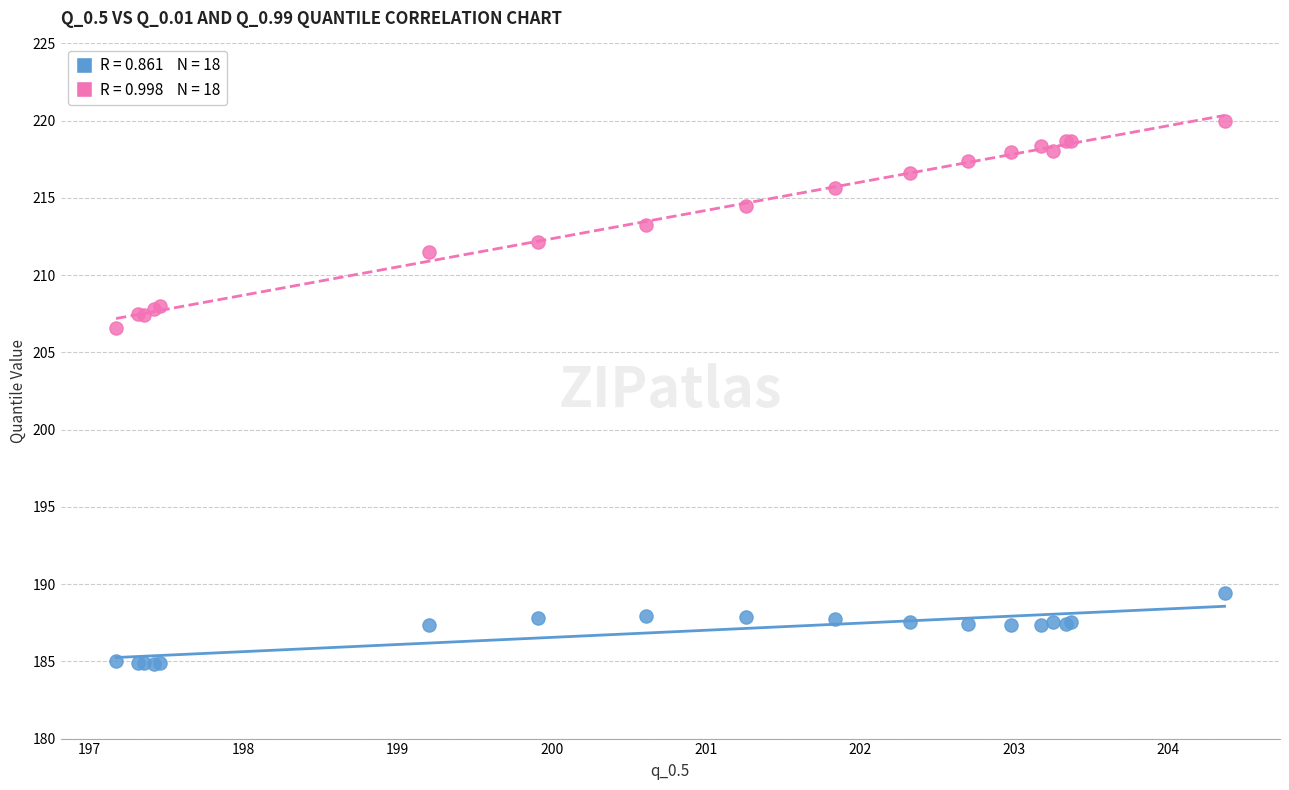

Across all series, what Y value is closest to 202?

206.6